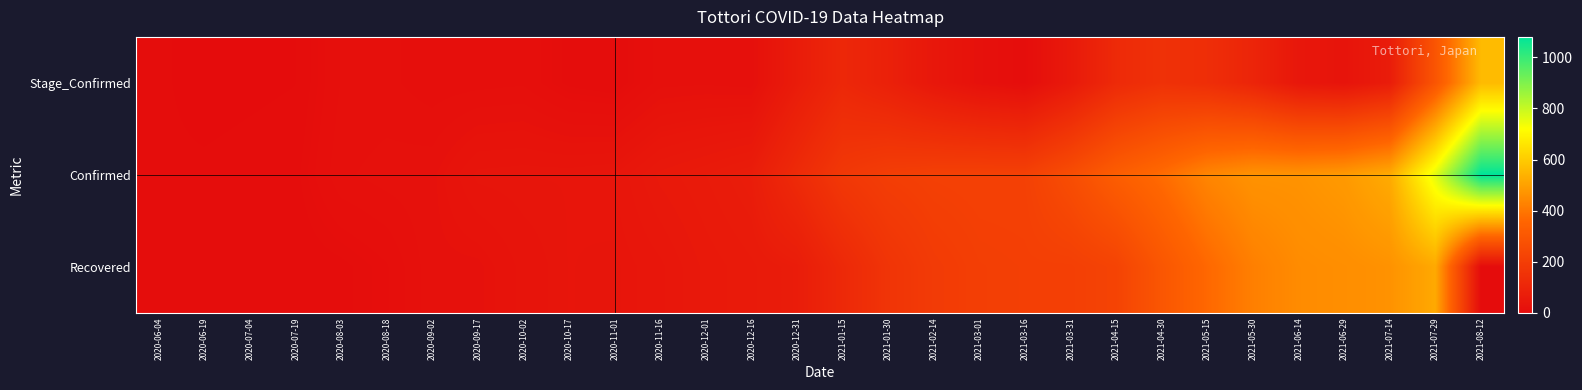

How many categories are shown in the chart?

30